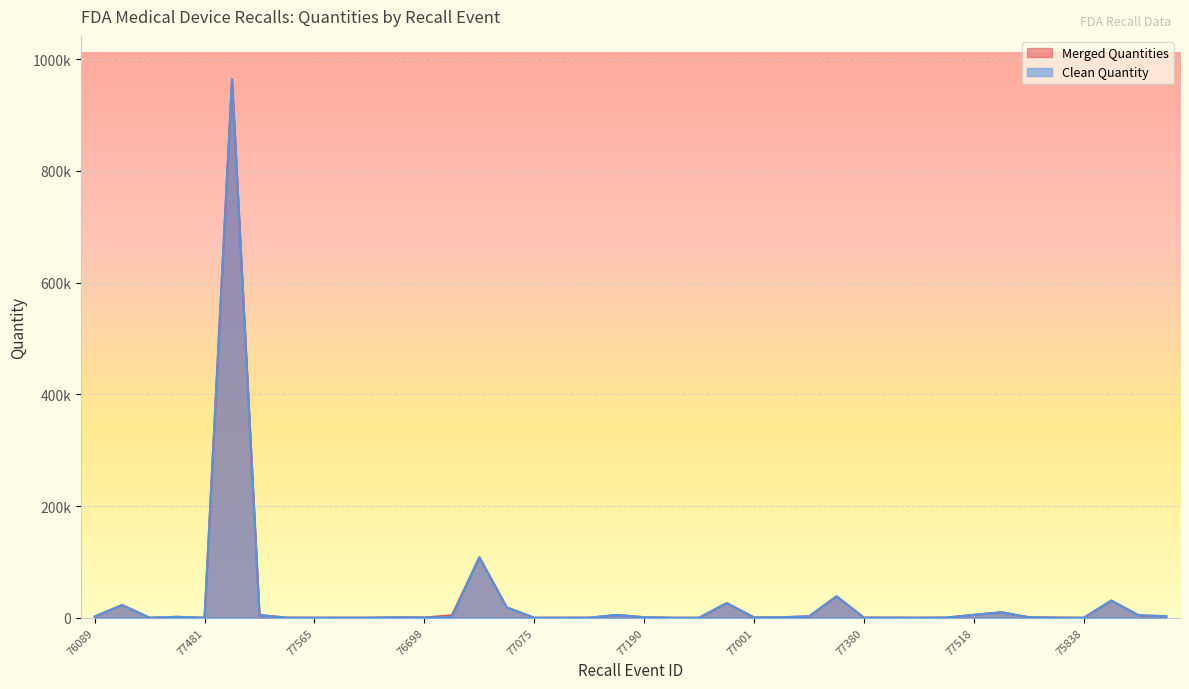

What is the maximum value shown in the chart?

964463